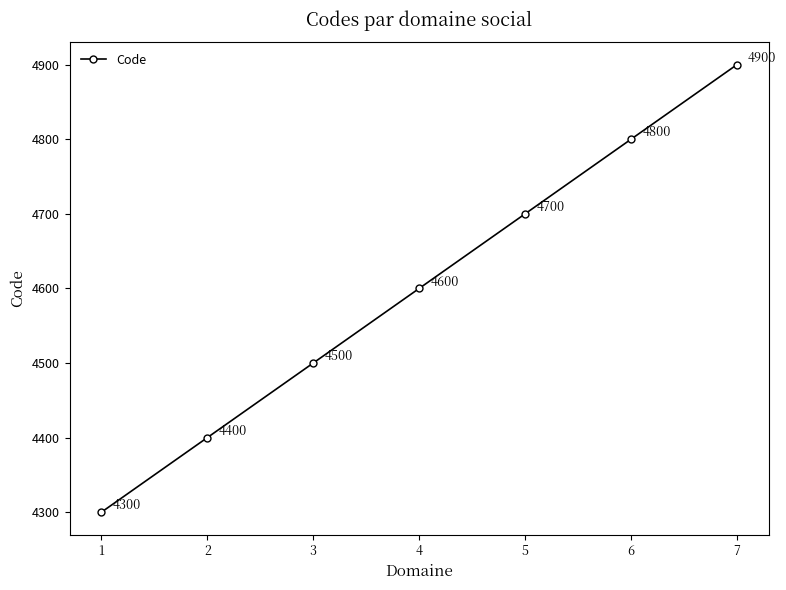

Reading right to left, extract all data points from this chart.

7=4900	6=4800	5=4700	4=4600	3=4500	2=4400	1=4300